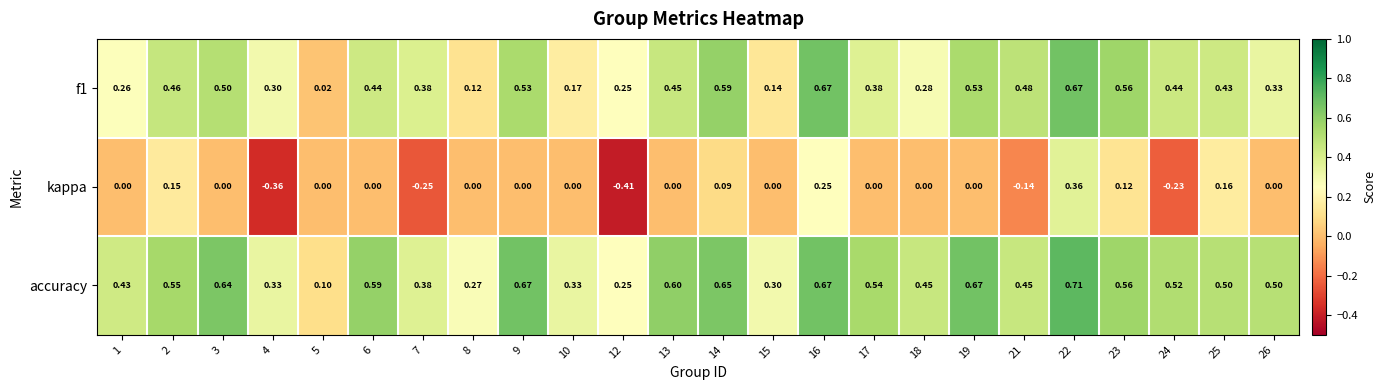

What is the difference between the highest and lowest values at 7?

0.6